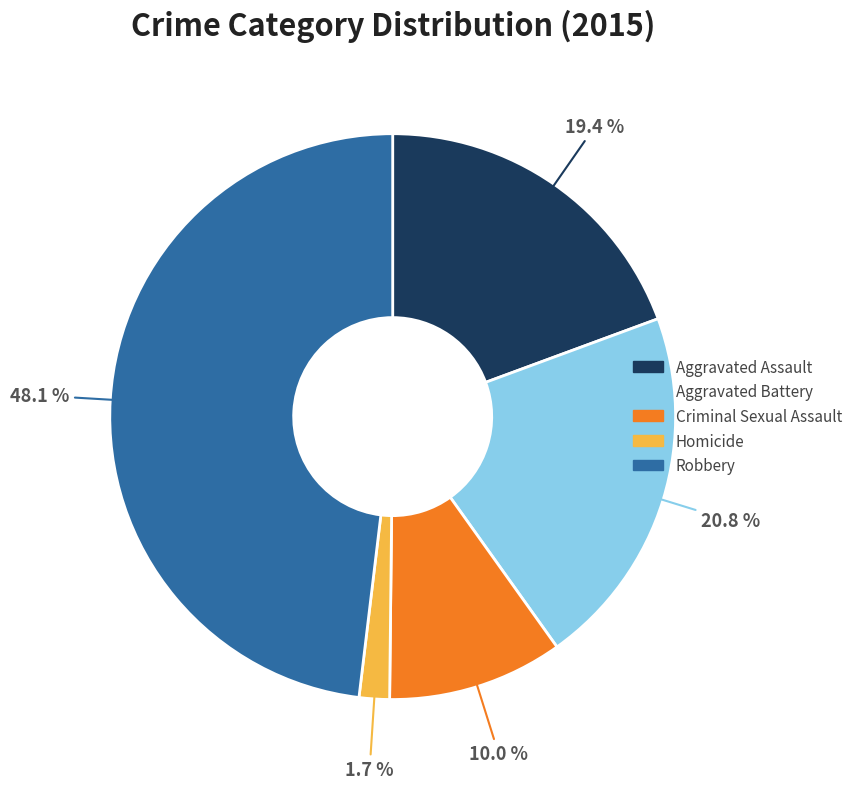

To the nearest percent, what percentage of the pie is Homicide?

2%